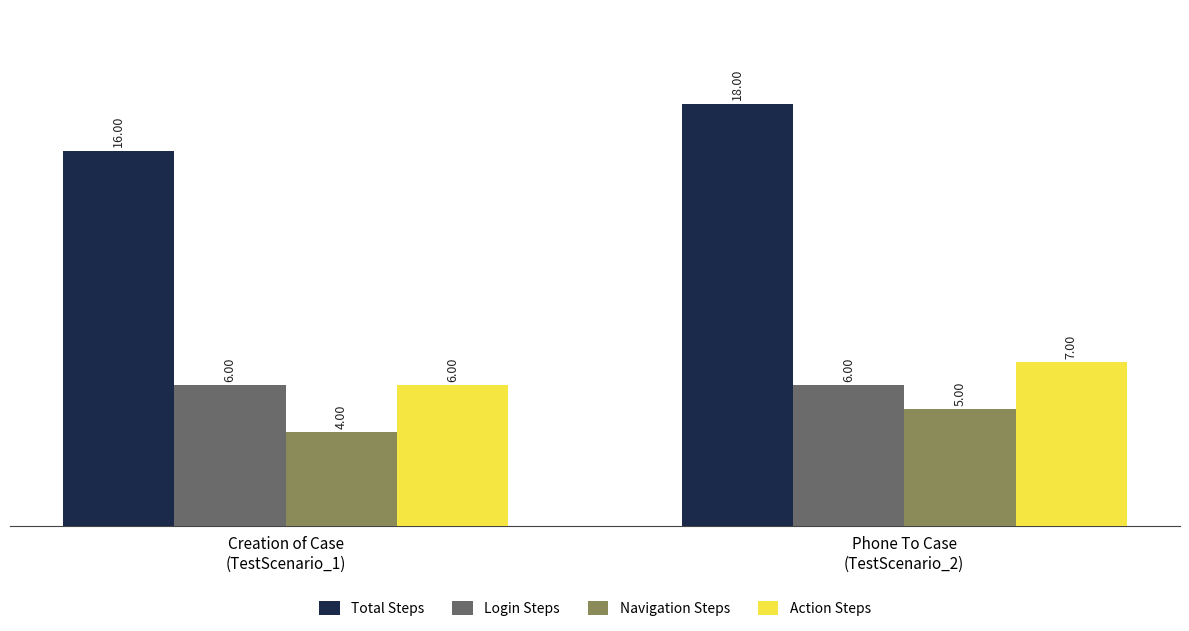

Which label corresponds to the largest value in the chart?

Phone To Case
(TestScenario_2)